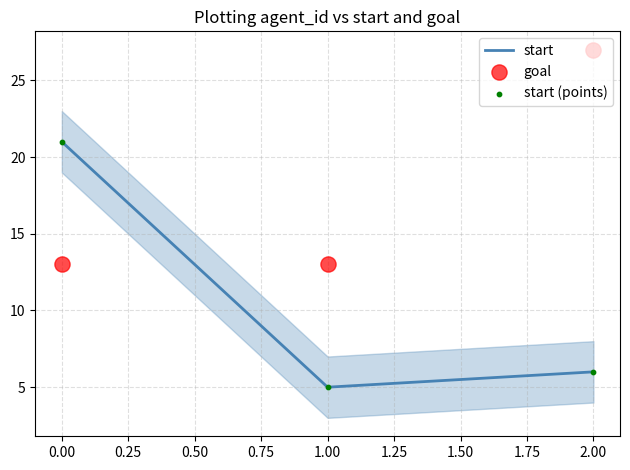

Which series has the largest Y range (max minus min)?

start